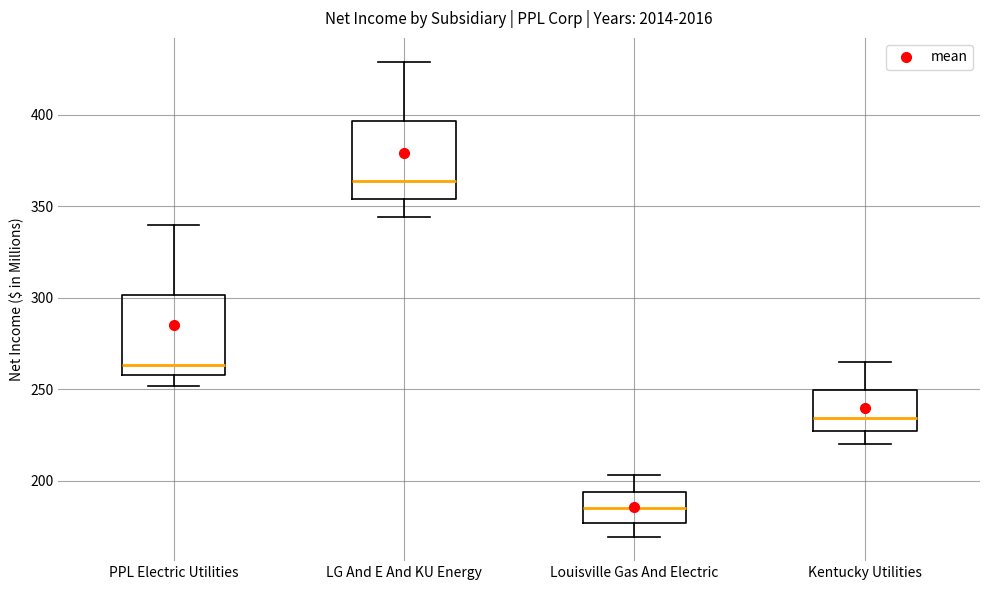

Reading left to right, read every box against the y-axis: the position of its median line, the range the box covers, and the ends of its whiskers. The values are not printed on the chart, so give them approximately, as read against the axis.

PPL Electric Utilities: median 265, box 260 to 300, whiskers 250 to 340
LG And E And KU Energy: median 365, box 355 to 395, whiskers 345 to 430
Louisville Gas And Electric: median 185, box 175 to 195, whiskers 170 to 205
Kentucky Utilities: median 235, box 225 to 250, whiskers 220 to 265